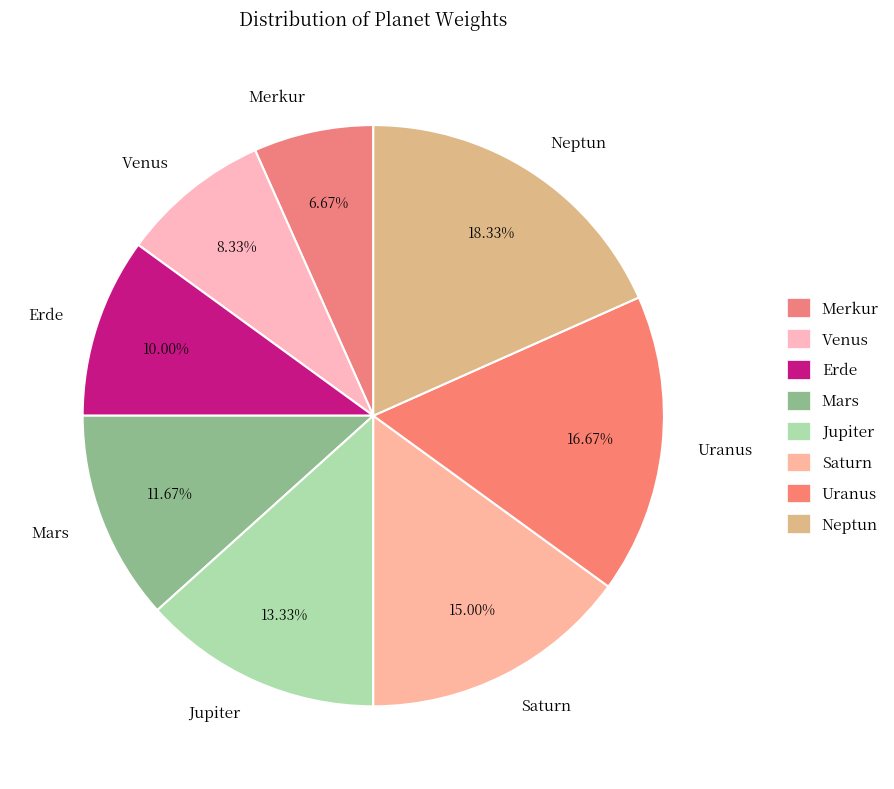

Rank the categories by value from lowest to highest.

Merkur, Venus, Erde, Mars, Jupiter, Saturn, Uranus, Neptun